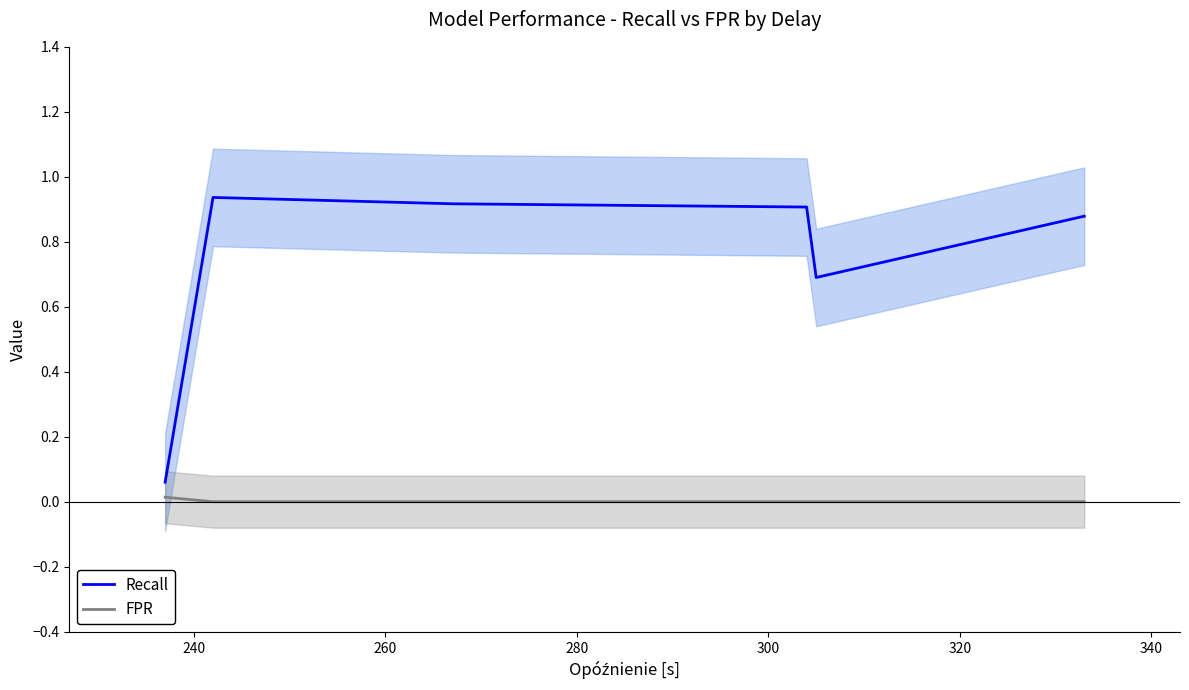

Which series has the largest range (max minus min)?

Recall